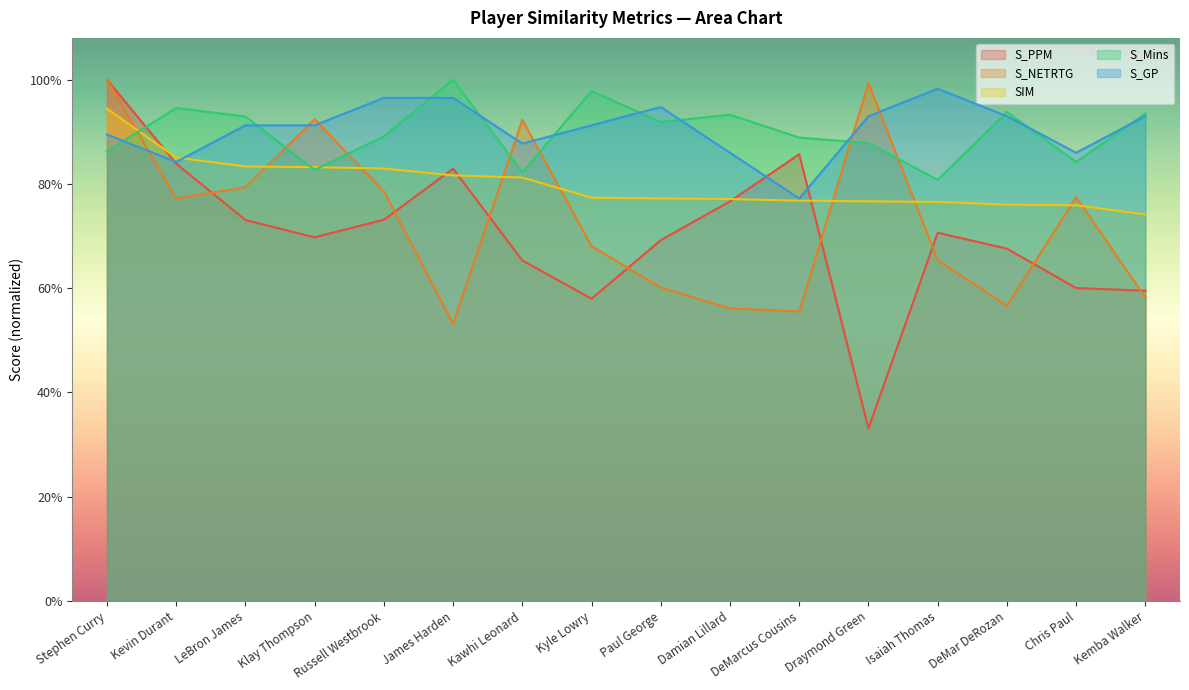

At which label is S_PPM closest to 0?

Draymond Green